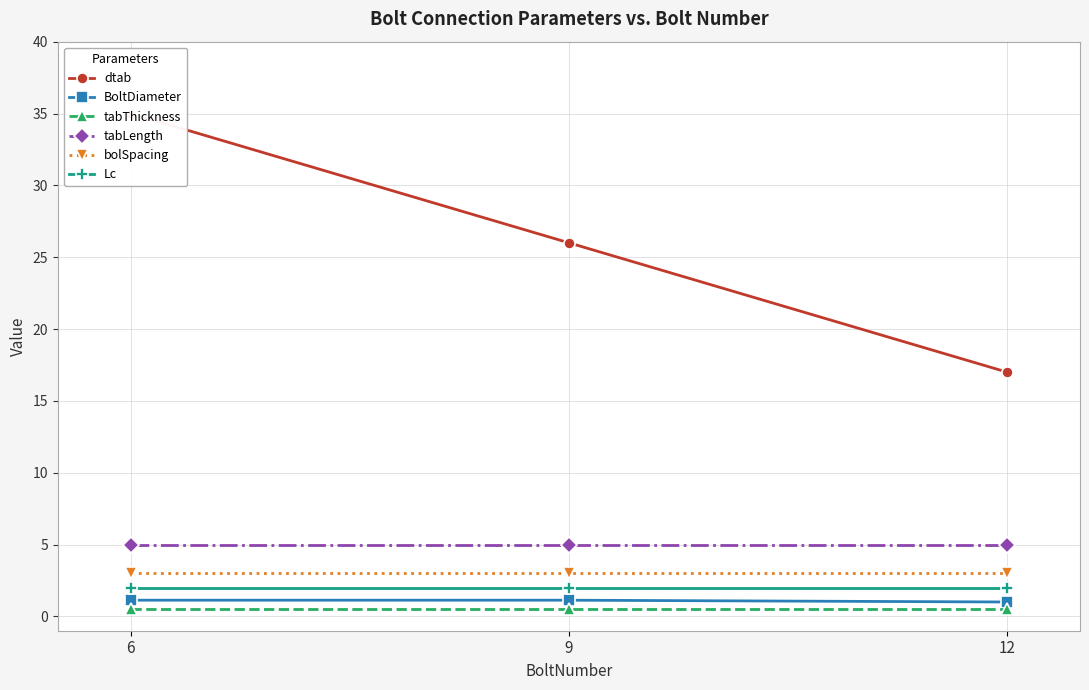

Between 9 and 12, which is larger?

9